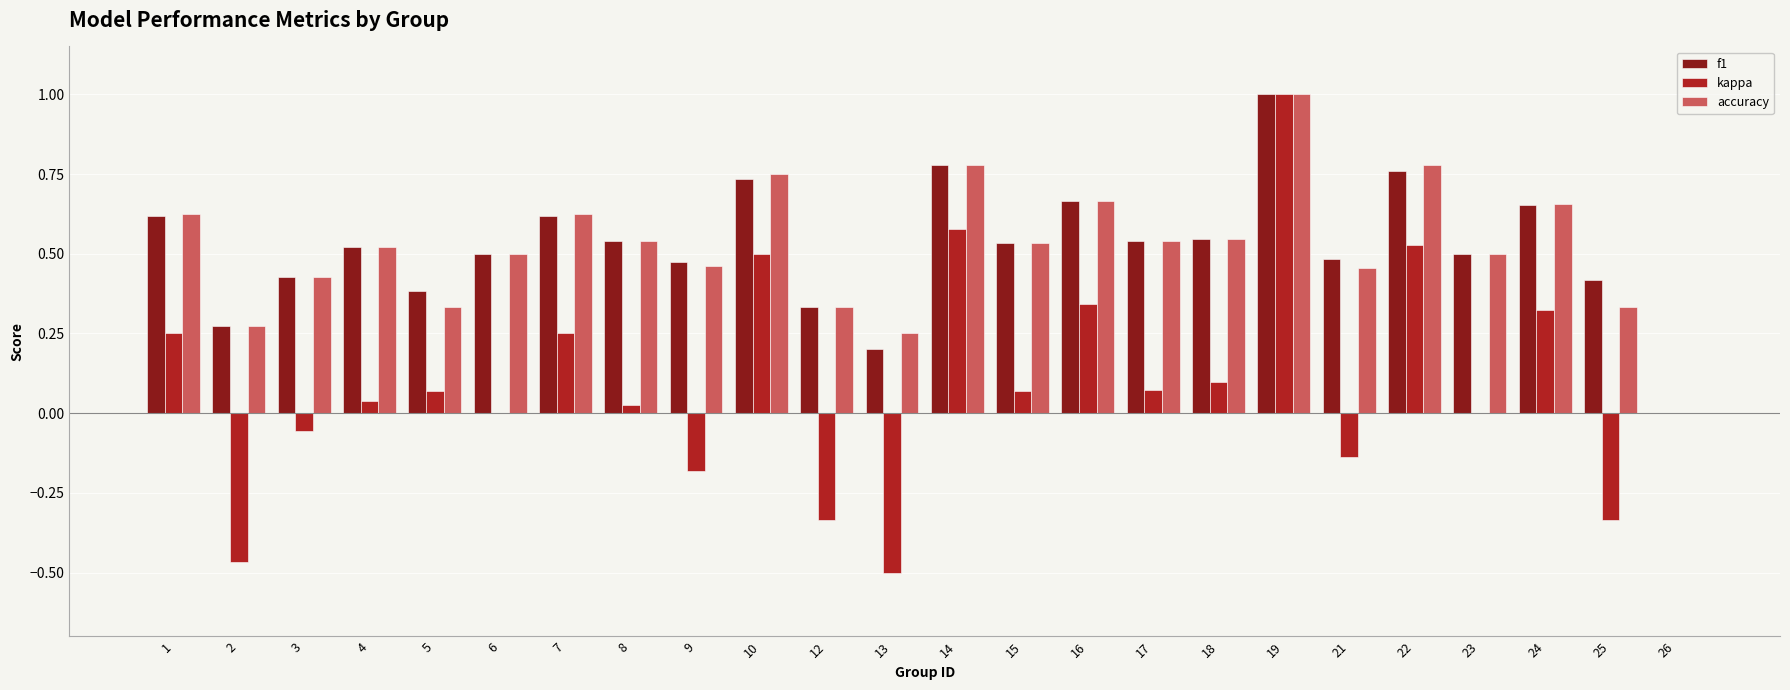

Count the number of categories in the chart.

24